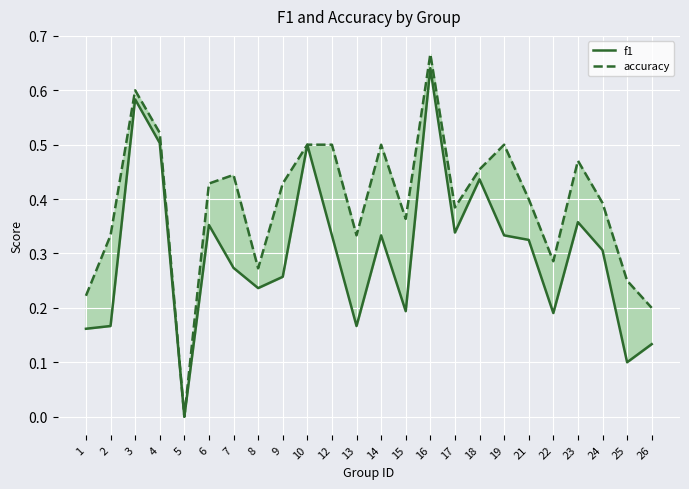

At which category is the sum across all series the highest?

16